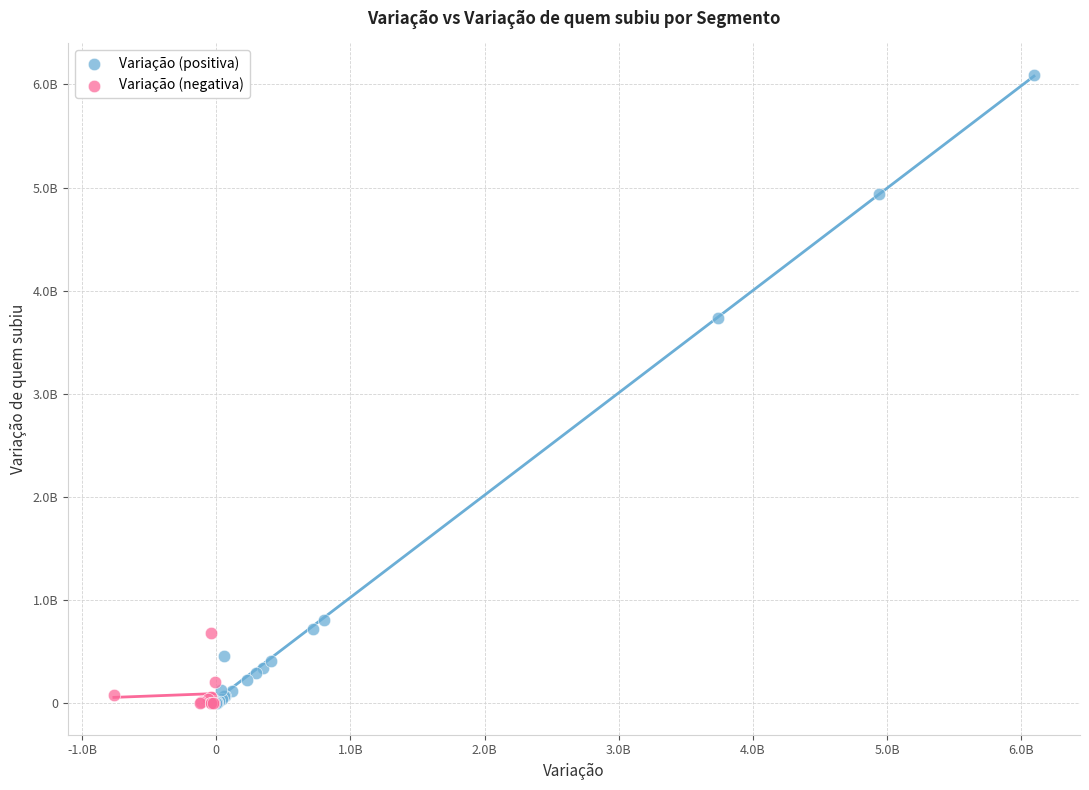

Which series has the widest spread of Y values?

Variação (positiva)